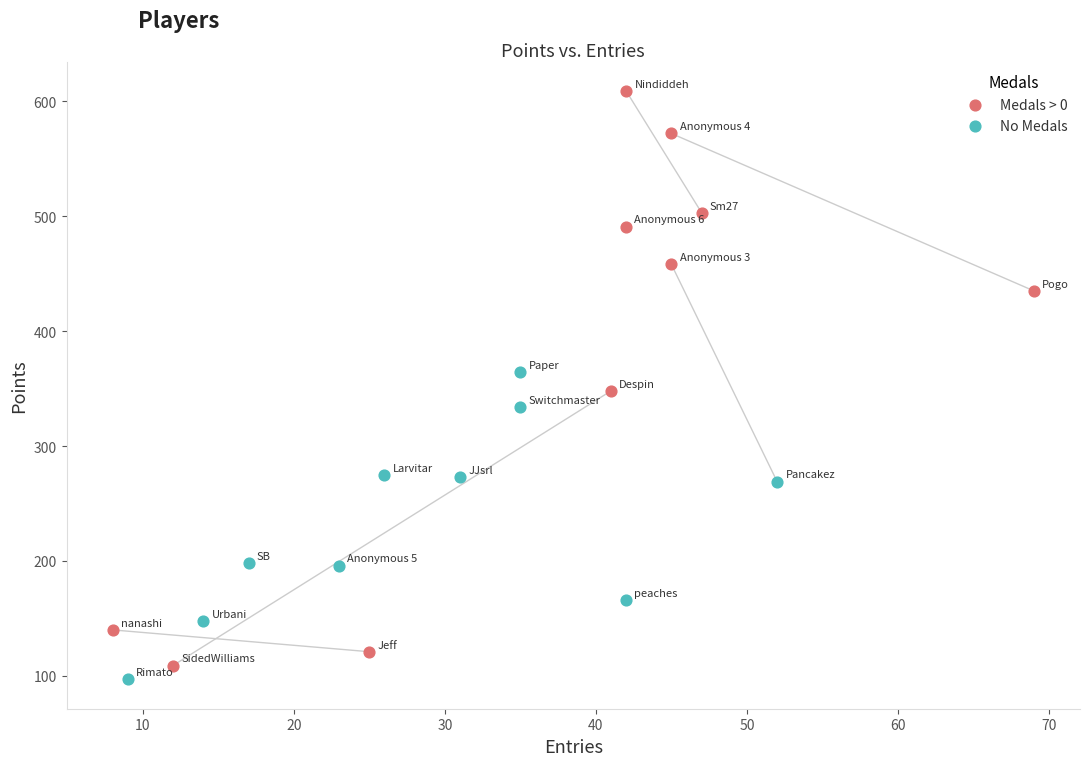

What are all the series names shown in the legend?

Medals > 0, No Medals